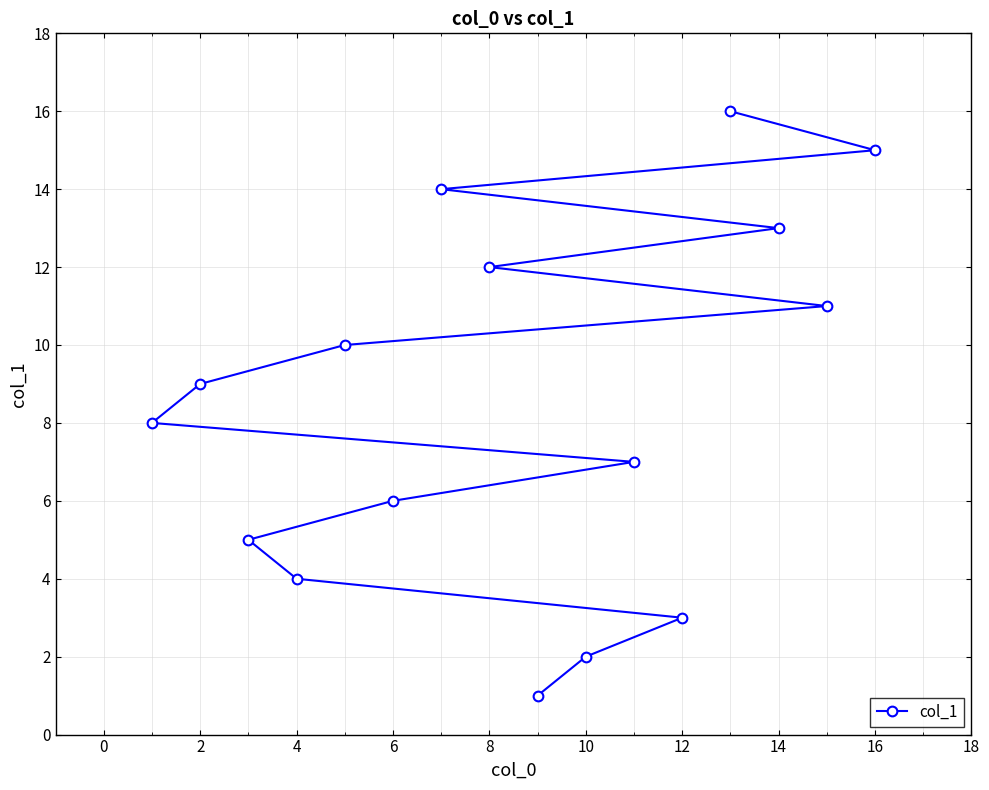

Reading left to right, transcribe all the data shown in this chart.

8	9	5	4	10	6	14	12	1	2	7	3	16	13	11	15